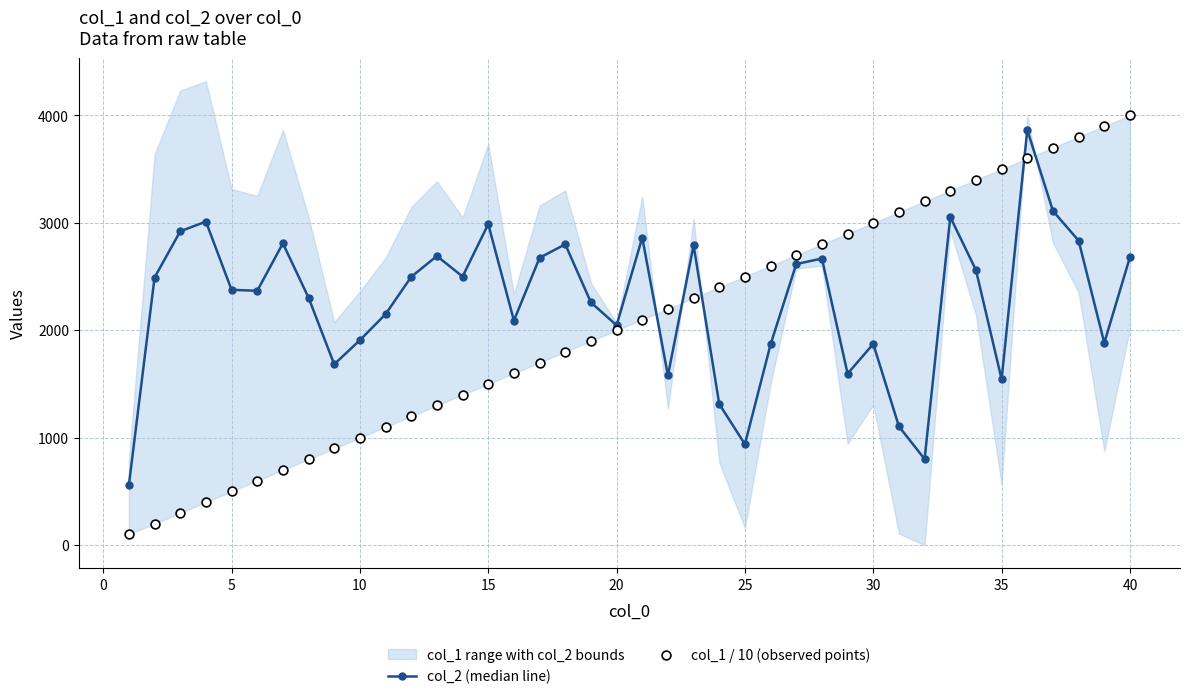

Which series reaches the maximum Y coordinate?

col_1 / 10 (observed points)